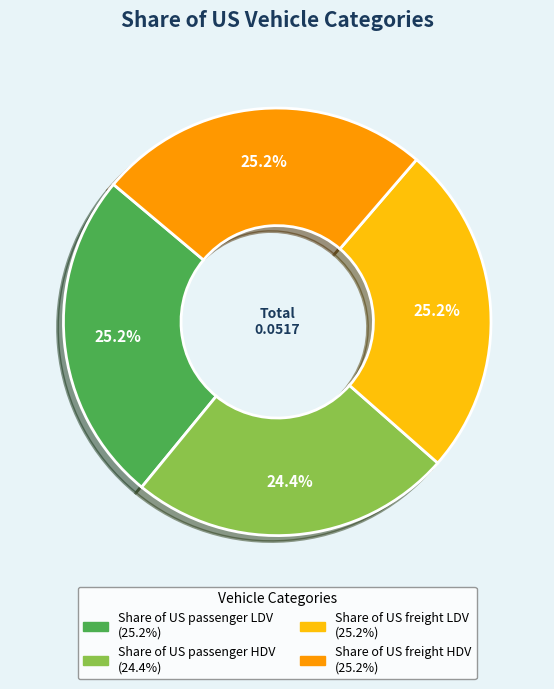

Which category has the smallest portion of the pie?

Share of US passenger HDV